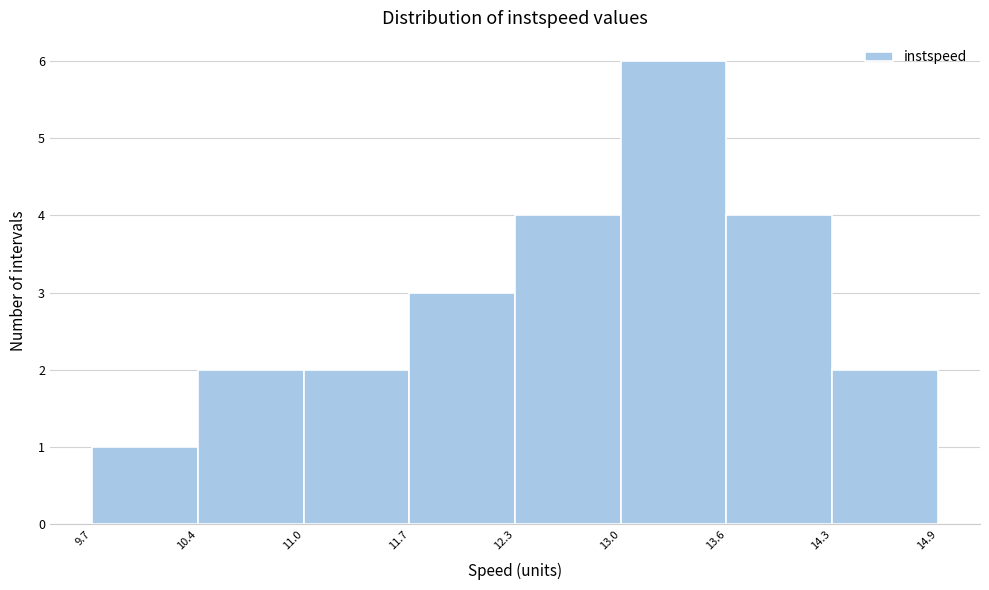

Reading left to right, transcribe this chart: for each bar, give the range it covers on the x-axis and its height. The values are not printed on the chart, so give them approximately, as read against the axis.

9.7 to 10.4: 1
10.4 to 11.0: 2
11.0 to 11.7: 2
11.7 to 12.3: 3
12.3 to 13.0: 4
13.0 to 13.6: 6
13.6 to 14.3: 4
14.3 to 14.9: 2